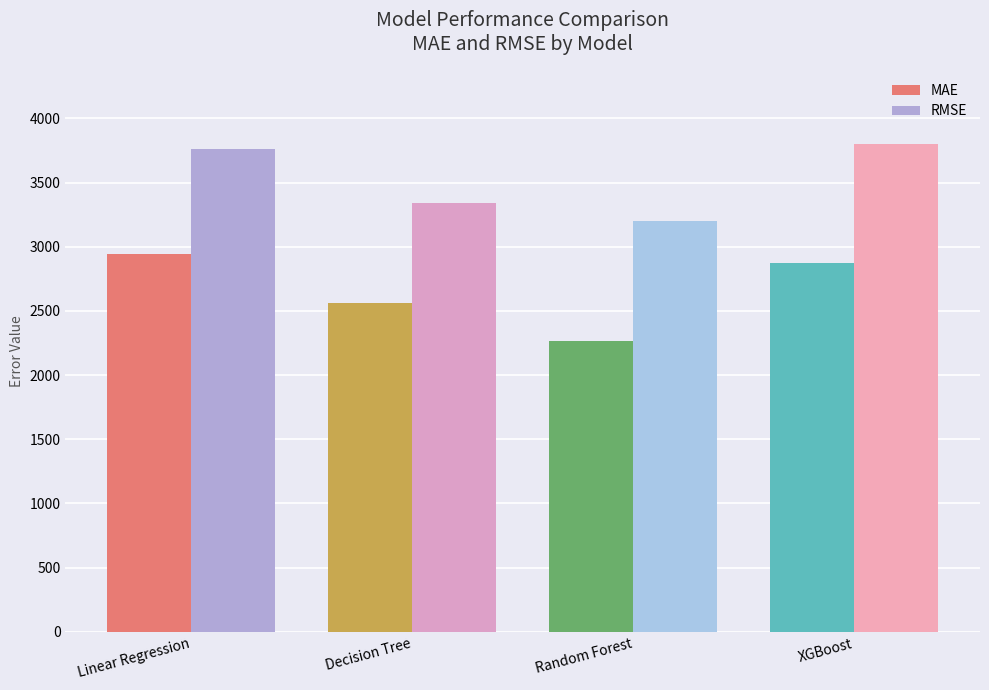

The MAE series shows 2269.3 at Random Forest. True or false?

True